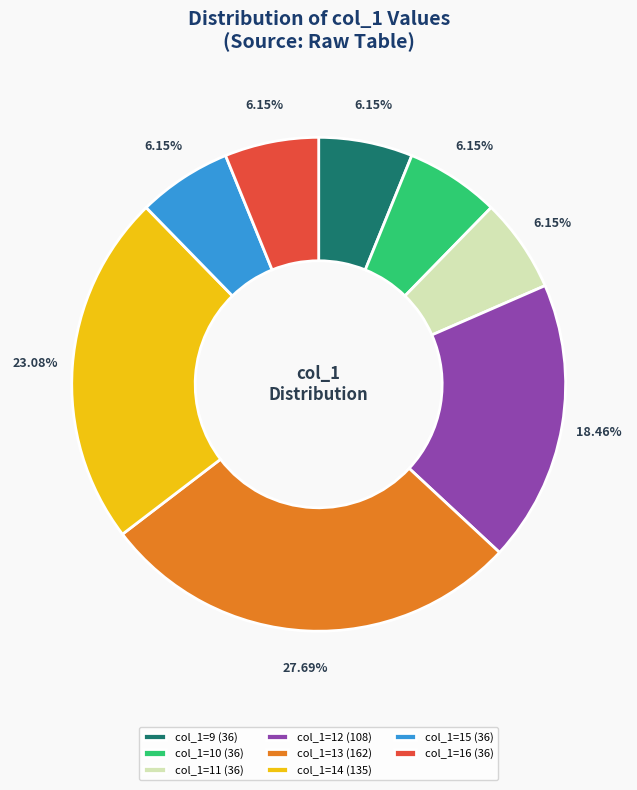

Does any single category account for the majority?

No